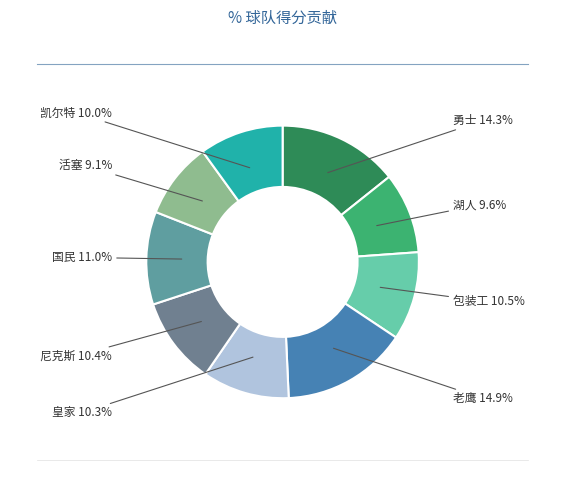

How many slices are in this pie chart?

9